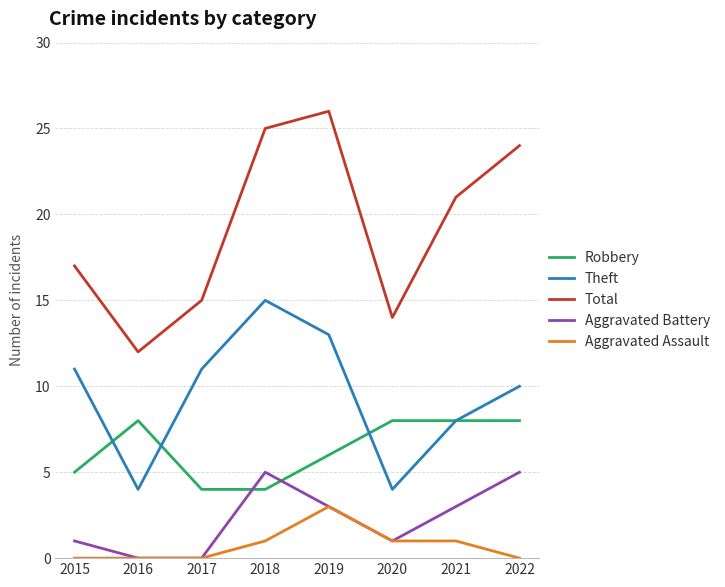

Reading left to right, what are all the values shown in this chart?

Robbery: 5	8	4	4	6	8	8	8
Theft: 11	4	11	15	13	4	8	10
Total: 17	12	15	25	26	14	21	24
Aggravated Battery: 1	0	0	5	3	1	3	5
Aggravated Assault: 0	0	0	1	3	1	1	0